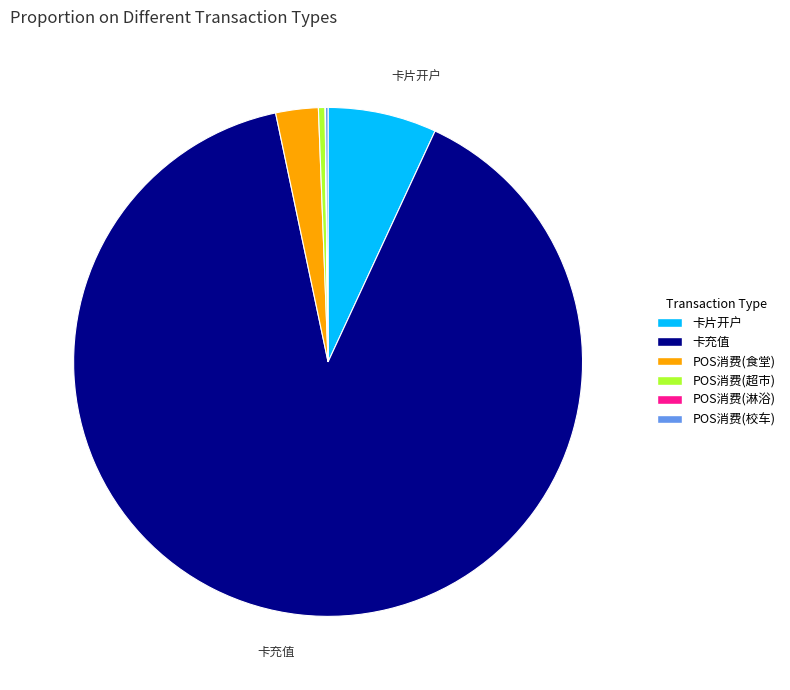

Does any single category account for the majority?

Yes